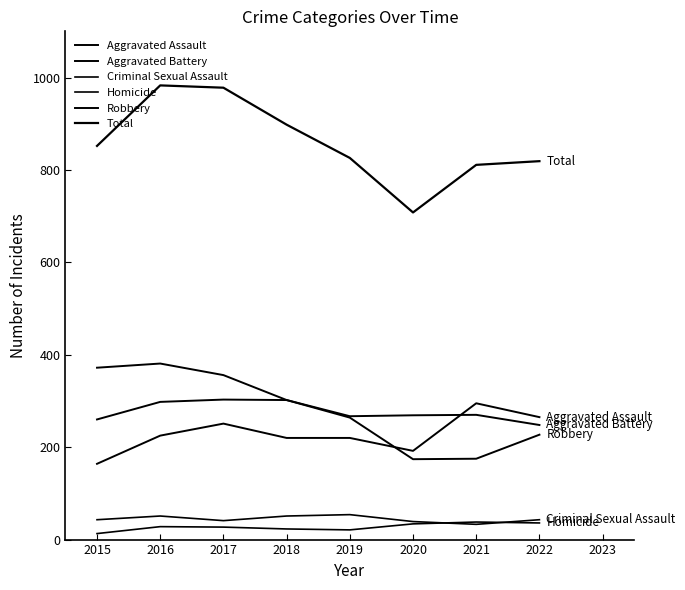

Read the Homicide value at 2018.

23